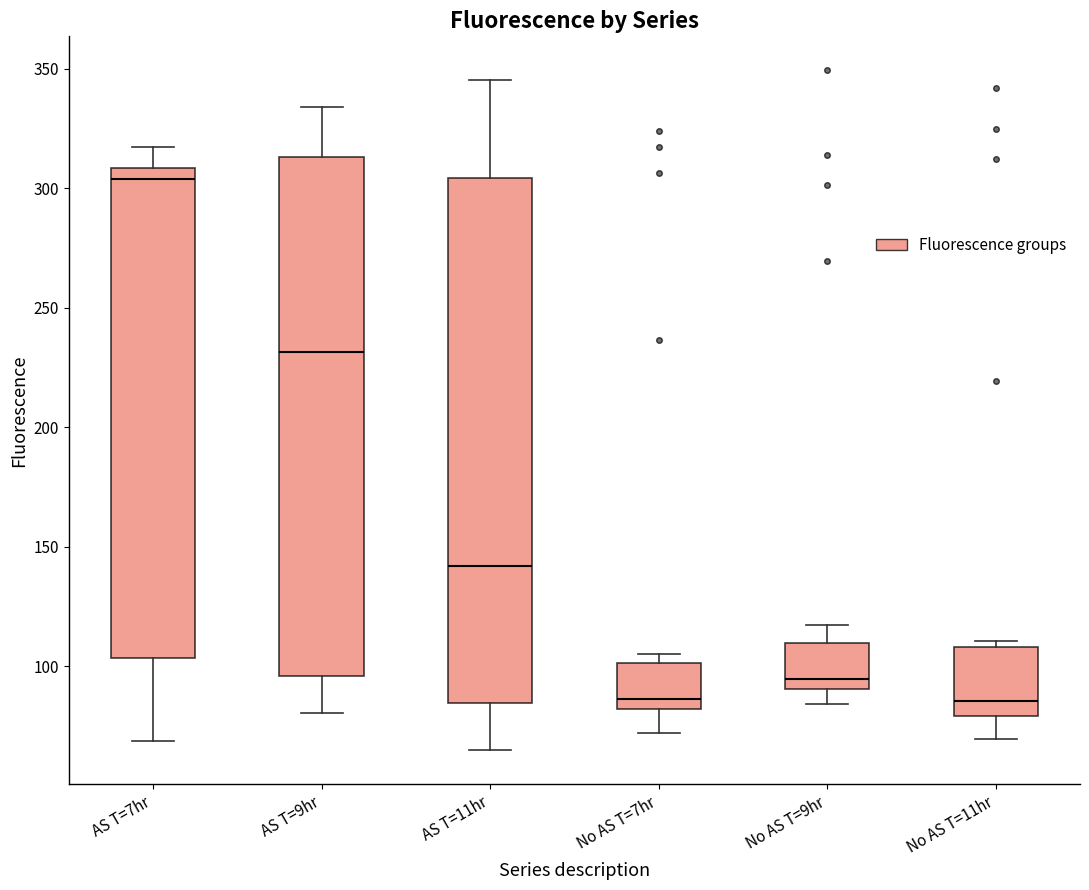

Reading left to right, transcribe this box plot: for each box, give where its median line is, the range the box spans, and where its two whiskers end, as read against the y-axis. The values are not printed on the chart, so give them approximately, as read against the axis.

AS T=7hr: median 305, box 105 to 310, whiskers 70 to 315
AS T=9hr: median 230, box 95 to 315, whiskers 80 to 335
AS T=11hr: median 140, box 85 to 305, whiskers 65 to 345
No AS T=7hr: median 85, box 80 to 100, whiskers 70 to 105
No AS T=9hr: median 95, box 90 to 110, whiskers 85 to 115
No AS T=11hr: median 85, box 80 to 110, whiskers 70 to 110 (just above the box's upper edge)